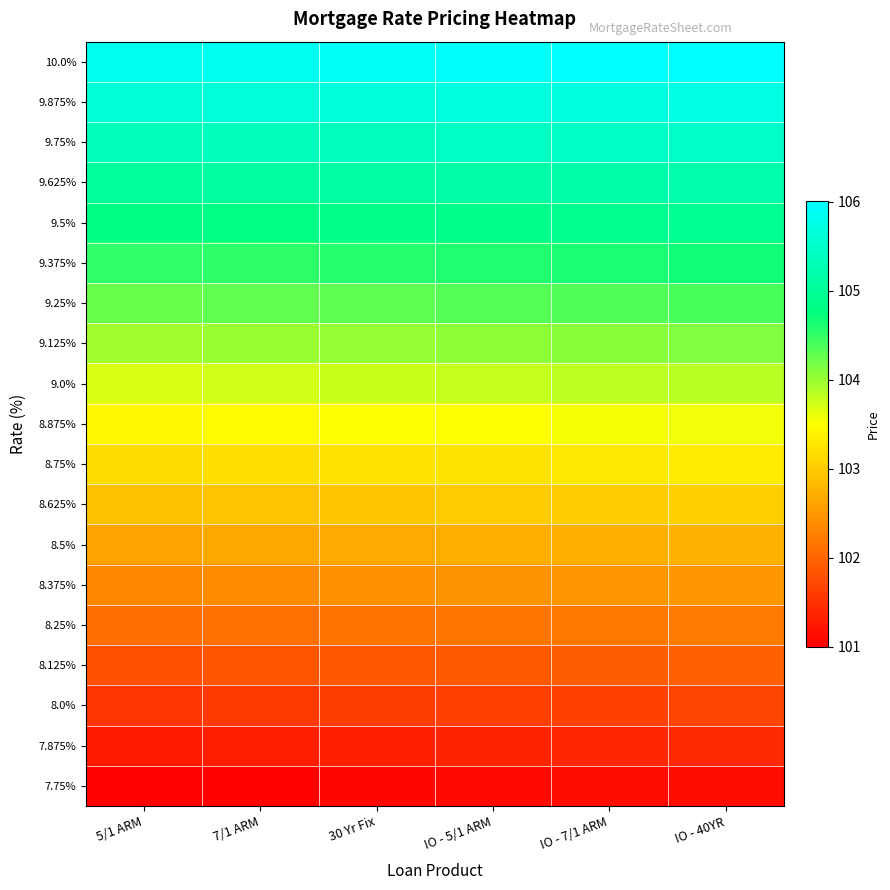

What is the spread (max minus min) of values at IO - 7/1 ARM?

4.9